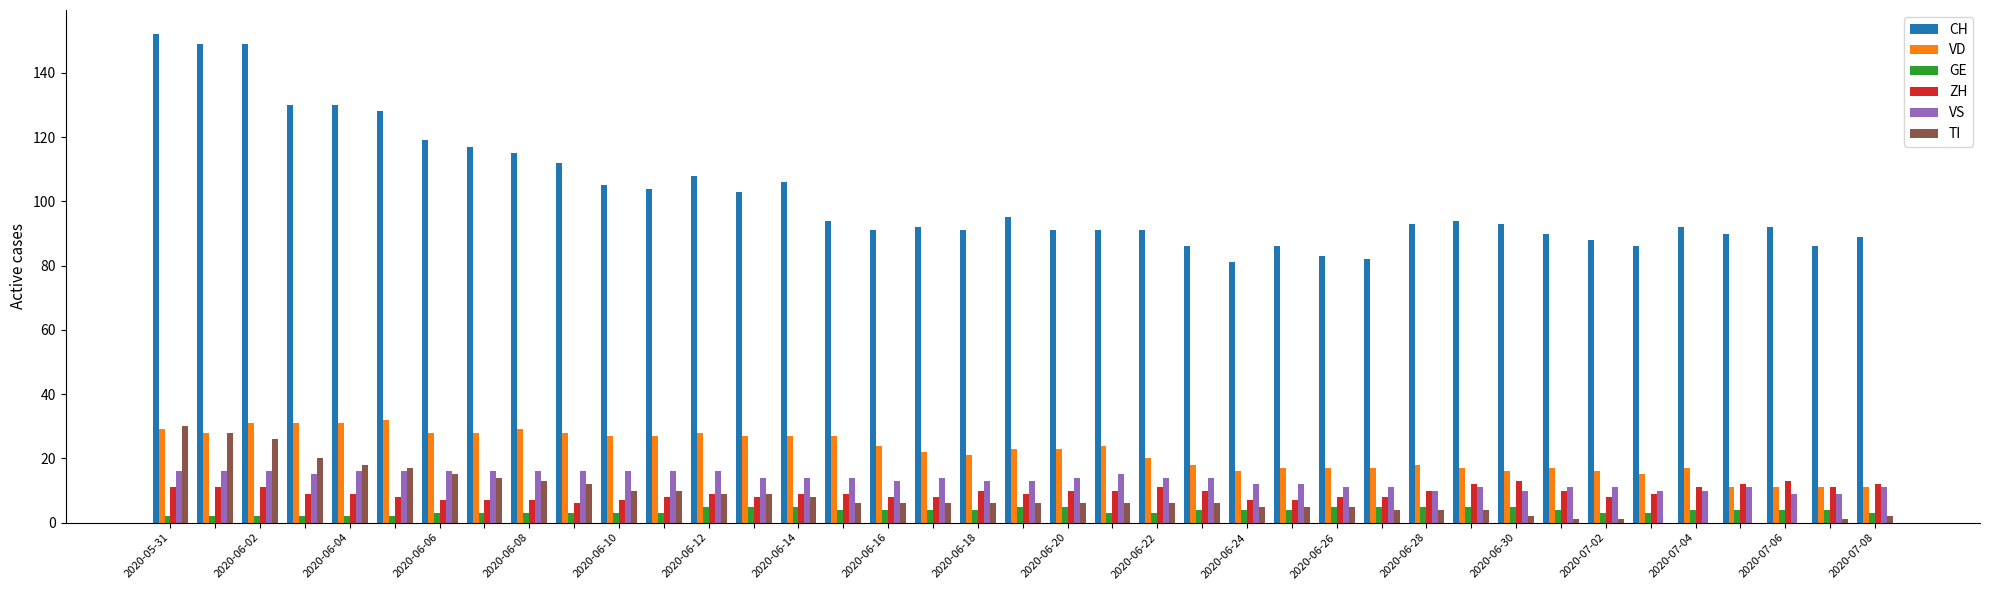

Which series has the largest total across all categories?

CH